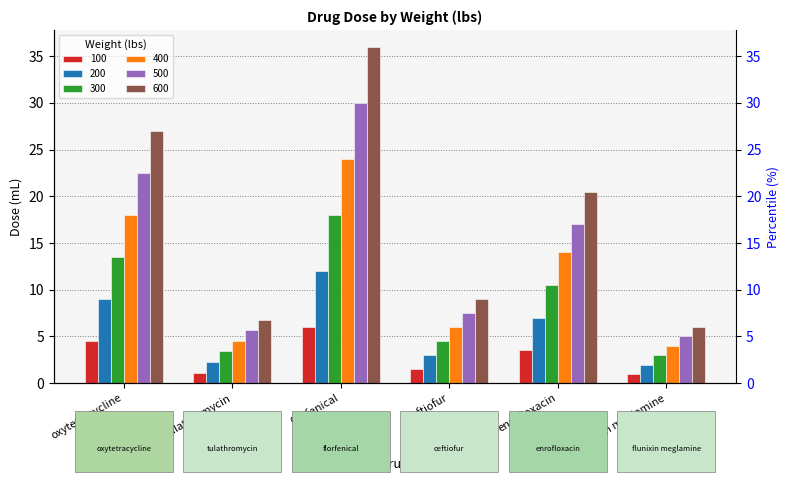

Rank the series at florfenical from lowest to highest value.

100, 200, 300, 400, 500, 600